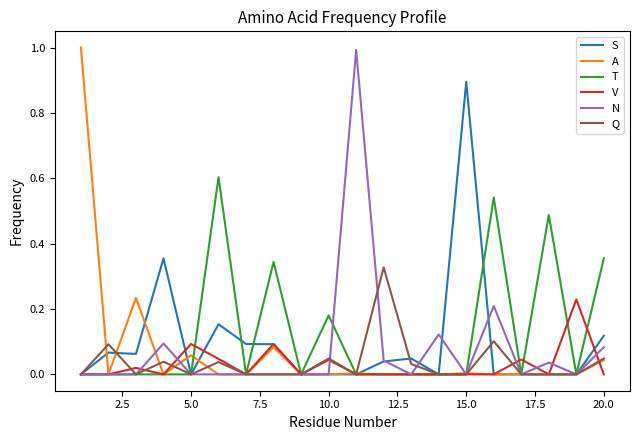

What is the highest value of the A series?

1.0